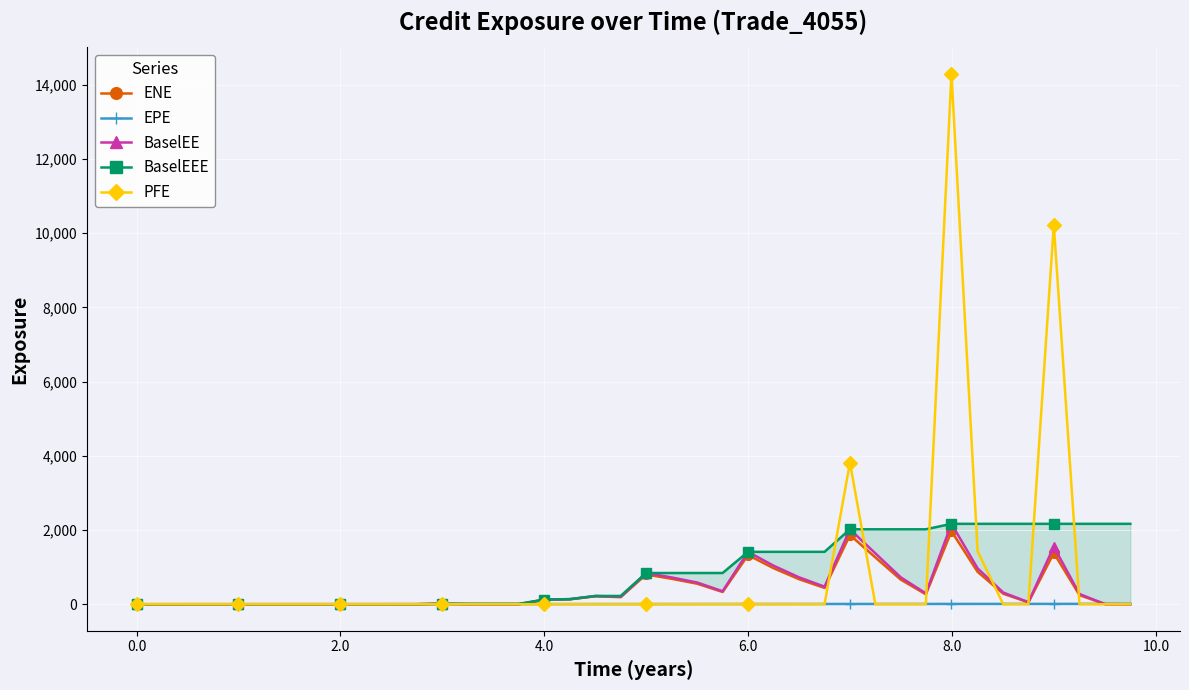

Reading left to right, list all the values displayed in this chart.

ENE: 0.0	0.0	0.0	0.0	0.0	0.0	0.0	0.0	0.0	0.0	0.0	0.0	11.5	0.8	0.0	0.0	119.9	131.9	213.5	190.5	801.5	684.6	552.9	329.8	1325.2	969.0	674.3	439.3	1865.3	1261.3	663.1	267.3	1966.5	871.5	283.1	50.5	1381.6	244.1	1.8	0.0
EPE: 0.0	0.3	0.5	0.7	1.0	1.2	1.5	1.7	2.0	2.2	2.5	2.7	3.0	3.3	3.5	3.8	4.0	4.3	4.5	4.7	5.0	5.3	5.5	5.7	6.0	6.3	6.5	6.7	7.0	7.2	7.5	7.7	8.0	8.3	8.5	8.7	9.0	9.3	9.5	9.7
BaselEE: 0.0	0.0	0.0	0.0	0.0	0.0	0.0	0.0	0.0	0.0	0.0	0.0	11.8	0.9	0.0	0.0	124.2	137.1	222.7	199.3	841.3	721.3	584.7	350.1	1411.9	1036.6	724.3	473.8	2019.7	1371.6	724.2	293.2	2166.8	964.8	314.9	56.4	1550.7	275.3	2.1	0.0
BaselEEE: 0.0	0.0	0.0	0.0	0.0	0.0	0.0	0.0	0.0	0.0	0.0	0.0	11.8	11.8	11.8	11.8	124.2	137.1	222.7	222.7	841.3	841.3	841.3	841.3	1411.9	1411.9	1411.9	1411.9	2019.7	2019.7	2019.7	2019.7	2166.8	2166.8	2166.8	2166.8	2166.8	2166.8	2166.8	2166.8
PFE: 0.0	0.0	0.0	0.0	0.0	0.0	0.0	0.0	0.0	0.0	0.0	0.0	0.0	0.0	0.0	0.0	0.0	0.0	0.0	0.0	0.0	0.0	0.0	0.0	0.0	0.0	0.0	0.0	3818.8	0.0	0.0	0.0	14305.0	1425.5	0.0	0.0	10231.0	0.0	0.0	0.0